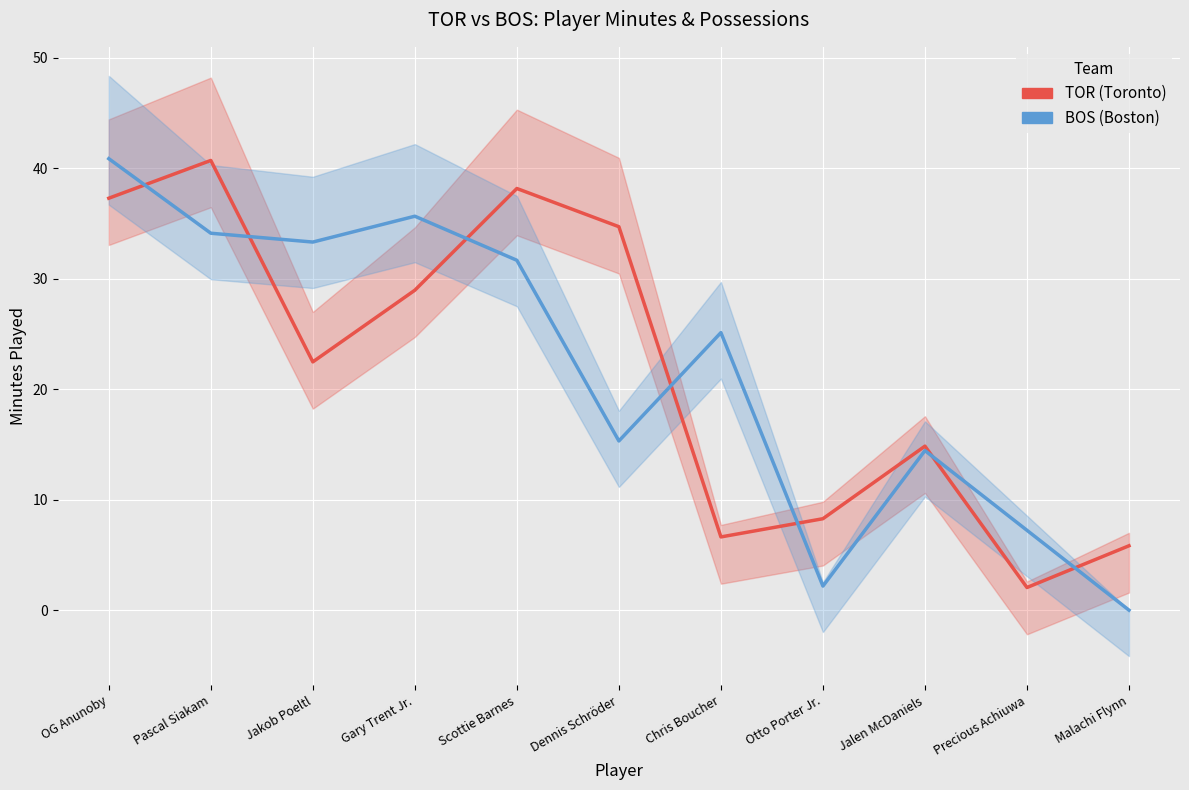

True or false: TOR (Toronto) and BOS (Boston) cross at least once.

True